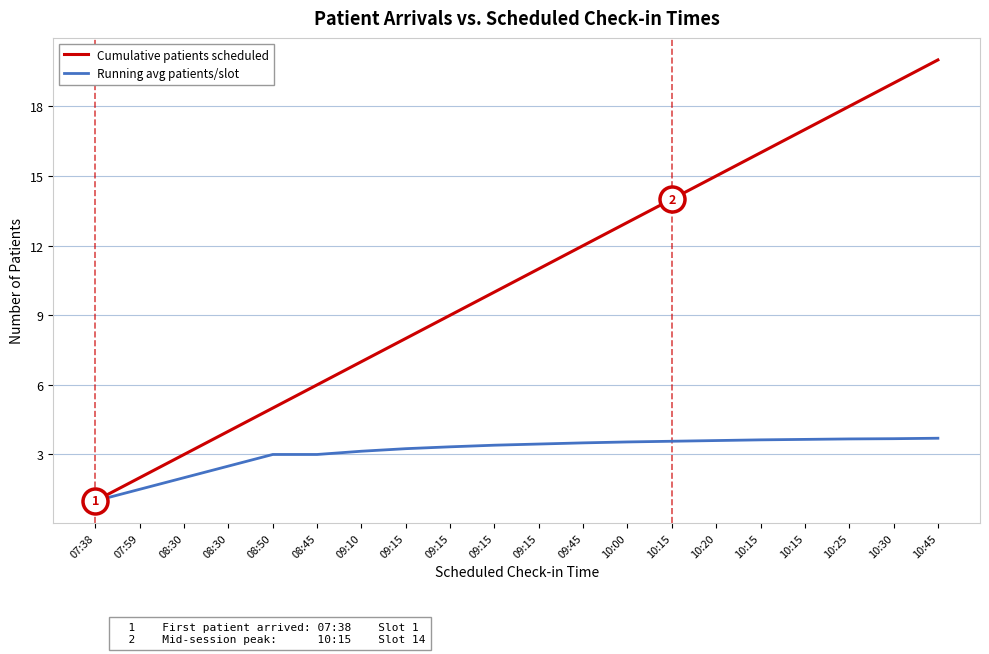

Is this an area chart (filled region under the line)?

No